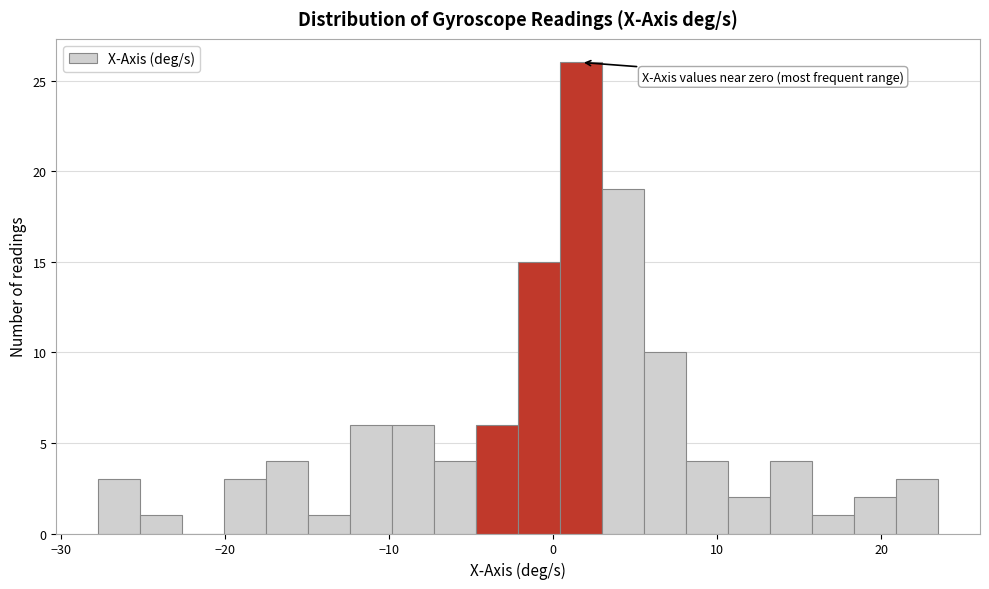

Around what value on the x-axis is the tallest bar? Give the approximate position of its centre, as read against the axis.

2